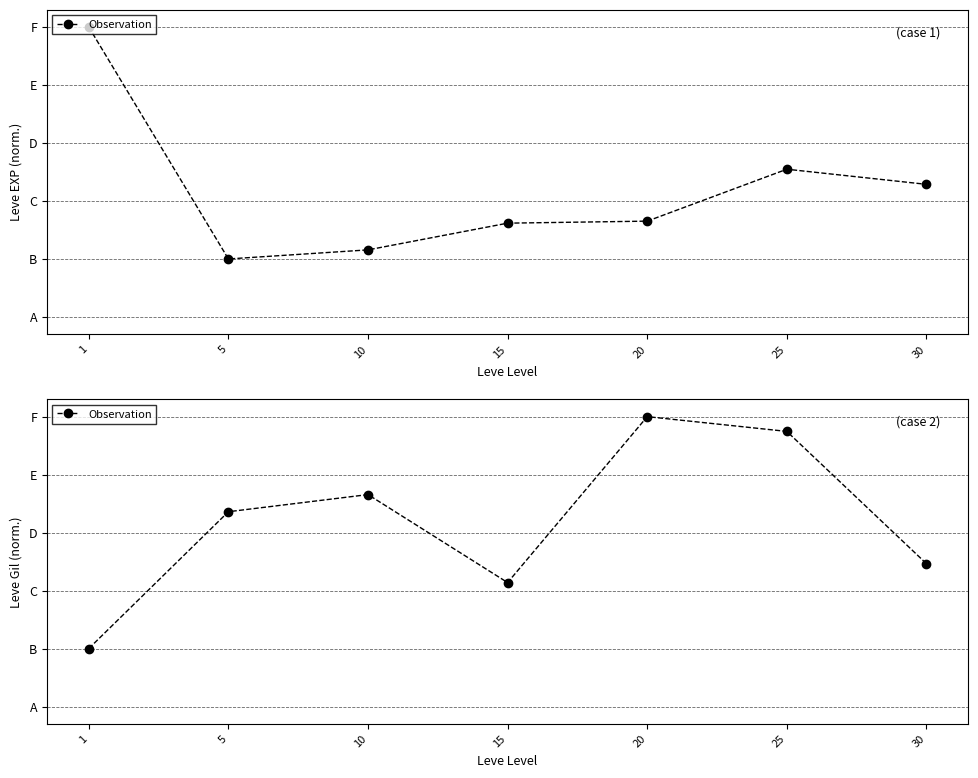

At which category does the chart reach its peak across all series?

20